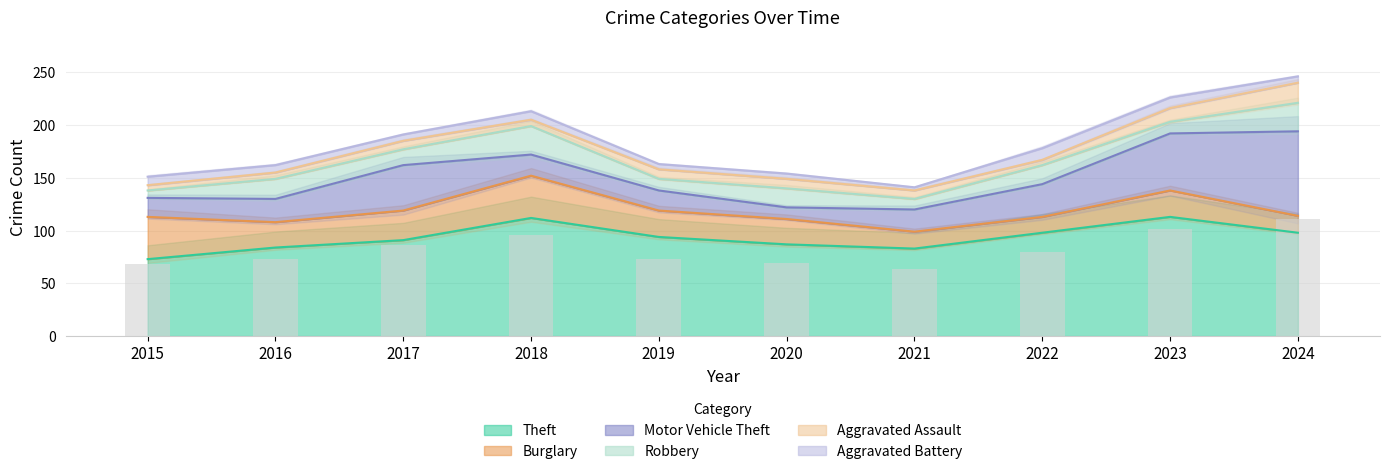

Count the number of data series in this chart.

6